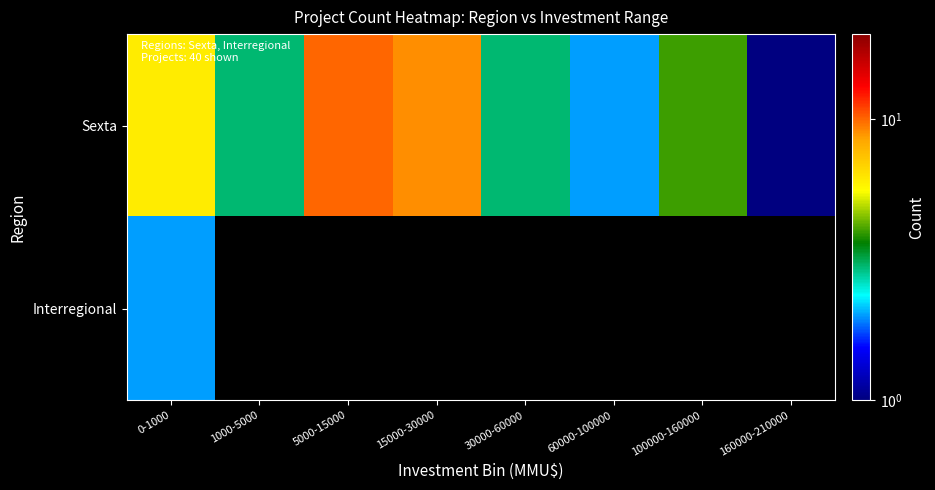

What is the difference between the highest and lowest values at 60000-100000?

2